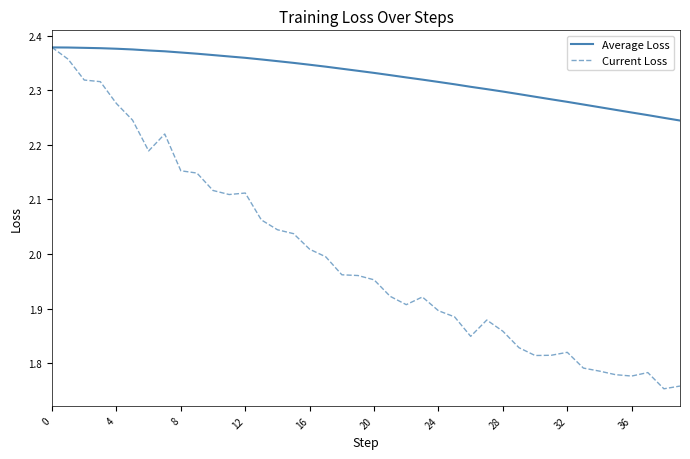

Rank the series by their average value, from highest to lowest.

Average Loss, Current Loss